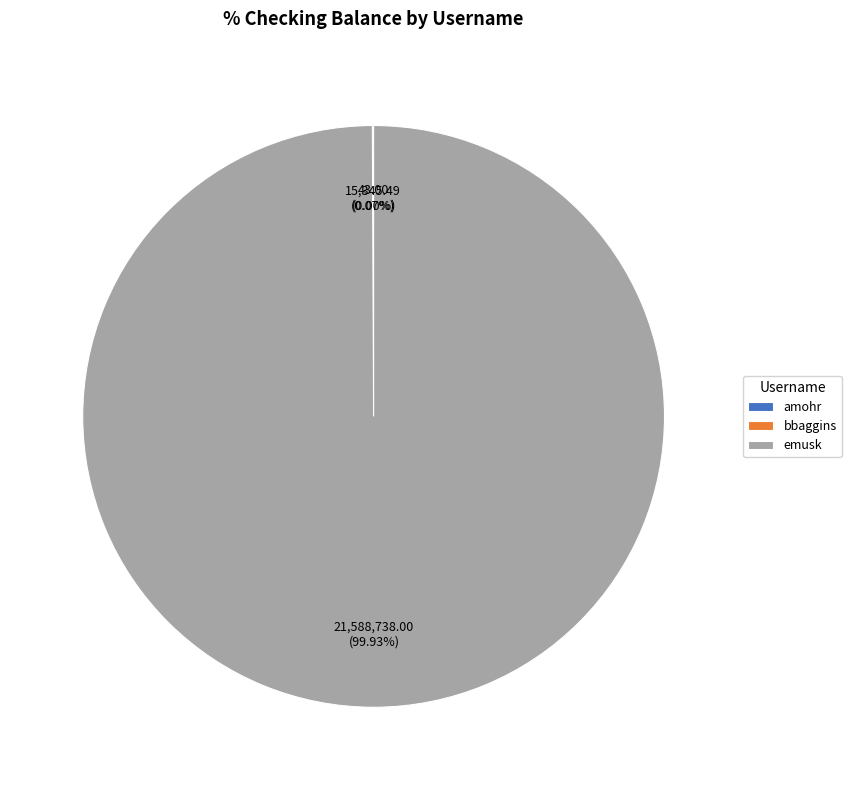

Which slice represents more than half of the pie?

emusk